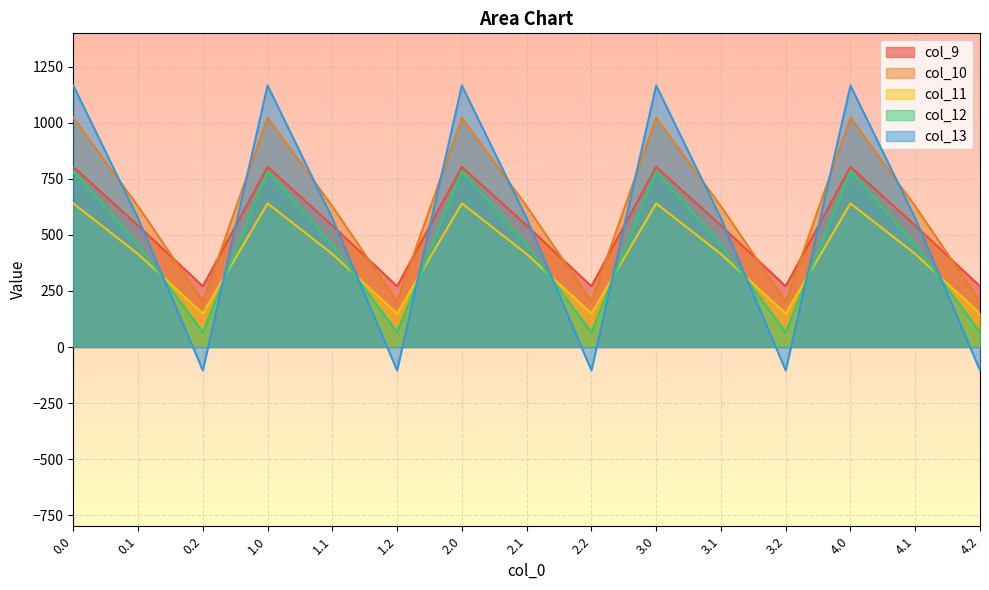

List the labels in order of col_9 value, smallest first.

0.2, 1.2, 2.2, 3.2, 4.2, 0.1, 1.1, 2.1, 3.1, 4.1, 0.0, 1.0, 2.0, 3.0, 4.0